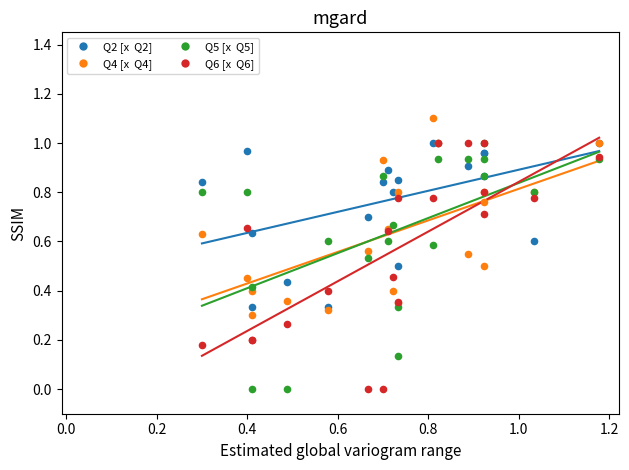

Which series reaches the maximum Y coordinate?

Q4 [x Q4]